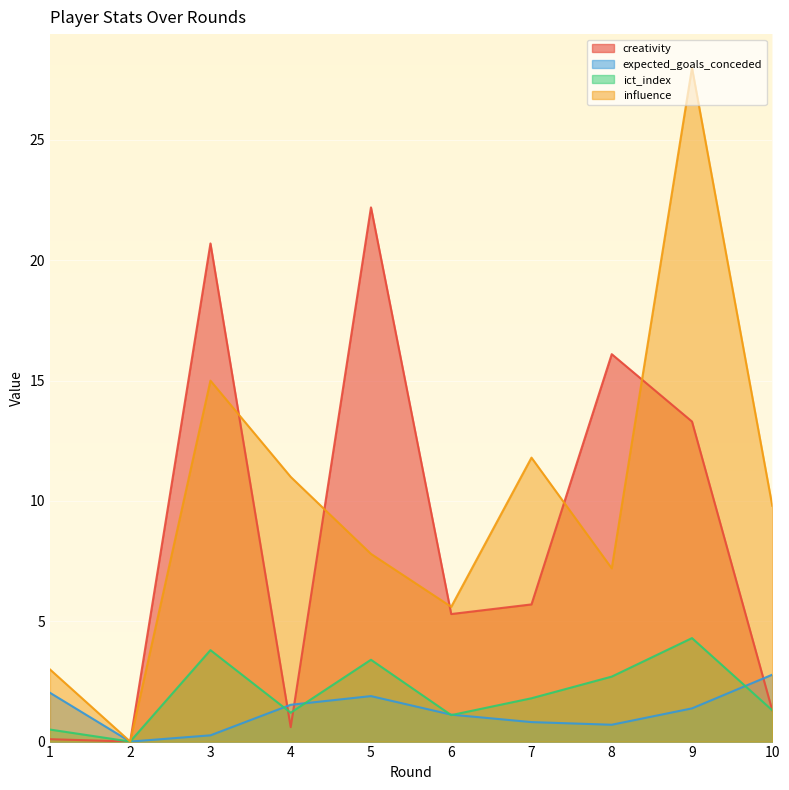

What is the spread (max minus min) of values at 4?

10.4